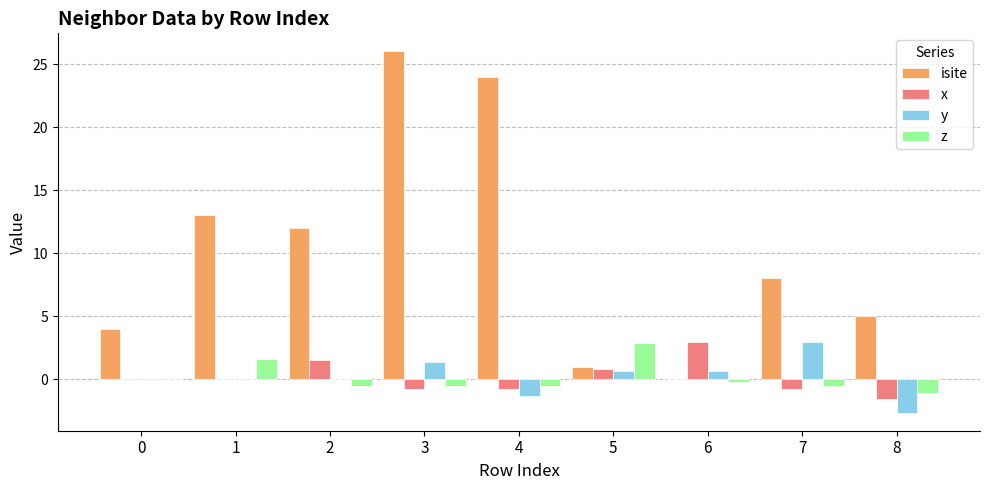

The value of isite at 1 is 9.0. True or false?

False